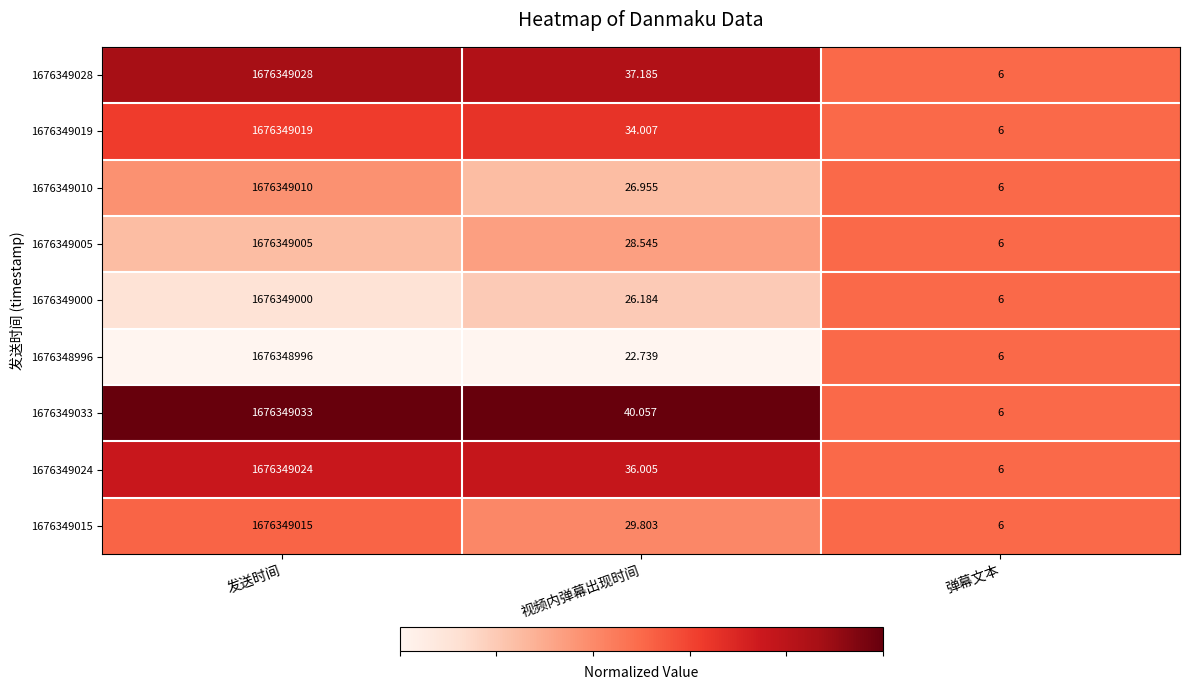

Rank the series at 发送时间 from highest to lowest value.

1676349033, 1676349028, 1676349024, 1676349019, 1676349015, 1676349010, 1676349005, 1676349000, 1676348996